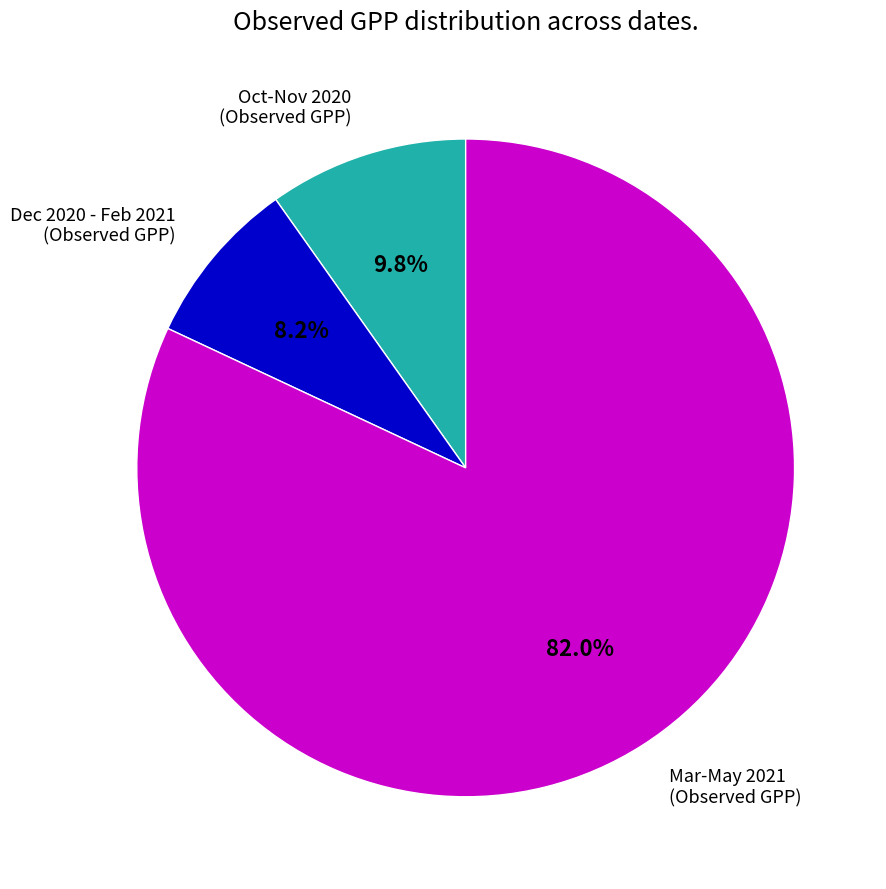

Count the number of slices in the pie.

3